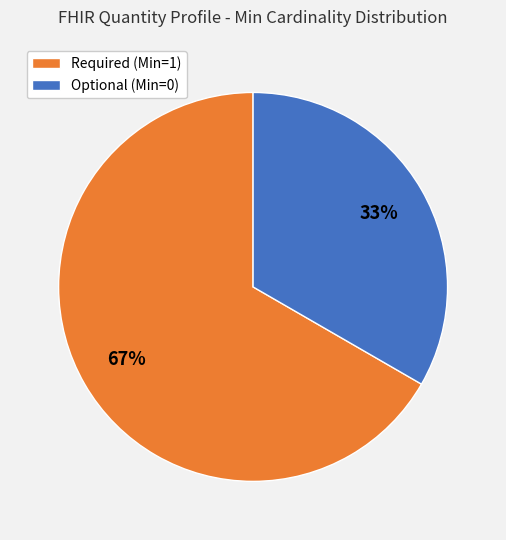

To the nearest percent, what is the average slice percentage?

50%